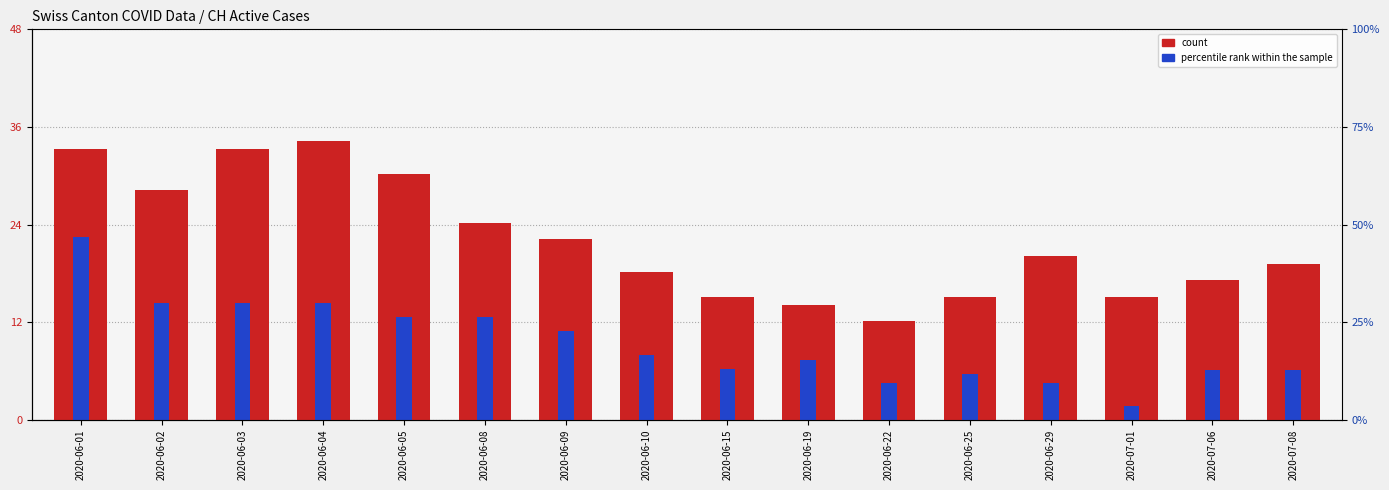

What is the sum of the count values at 2020-06-03 and 2020-06-19?

47.0